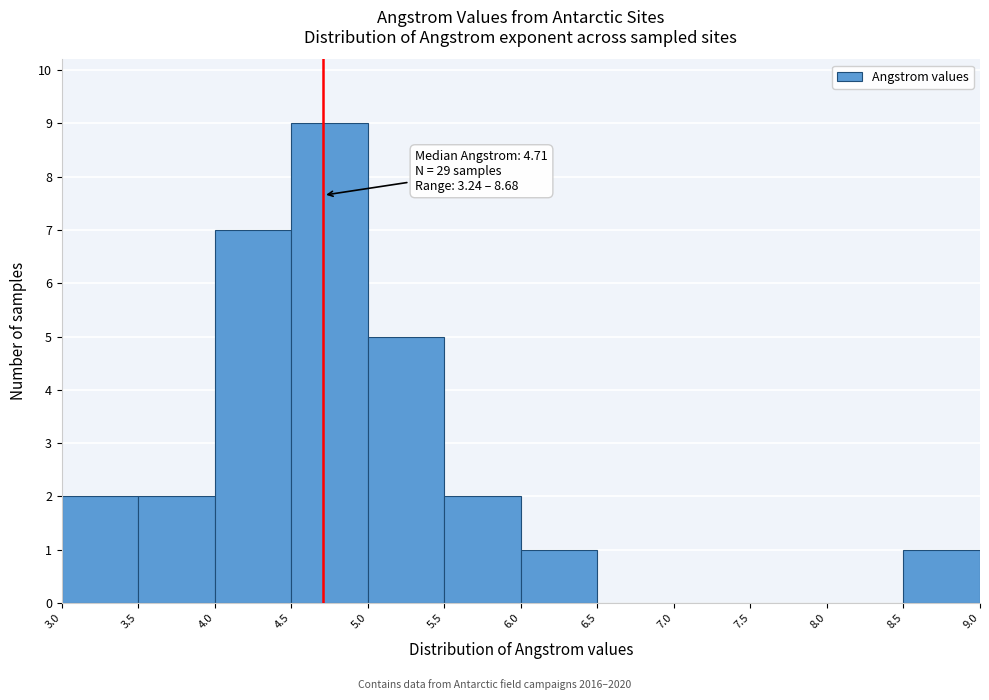

Which range on the x-axis has the tallest bar?

4.5 to 5.0